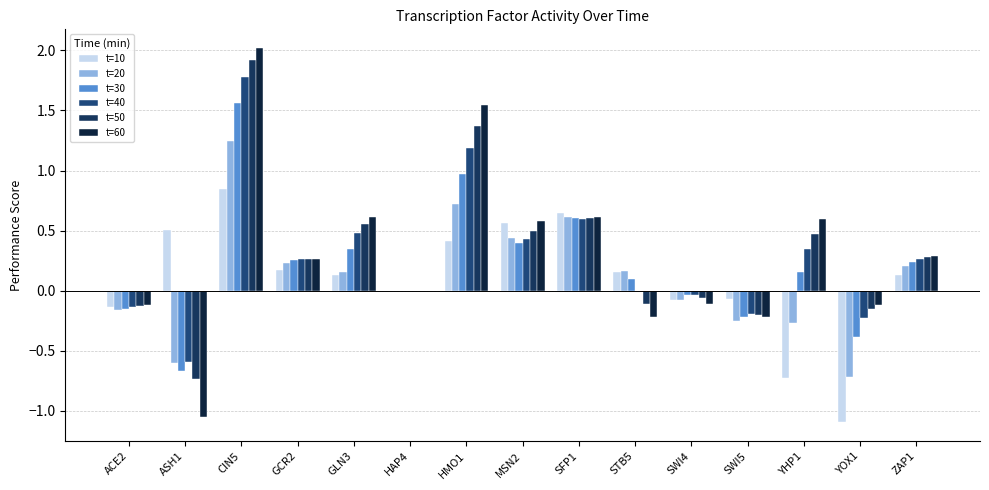

Are the bars grouped side by side (vs. stacked)?

Yes